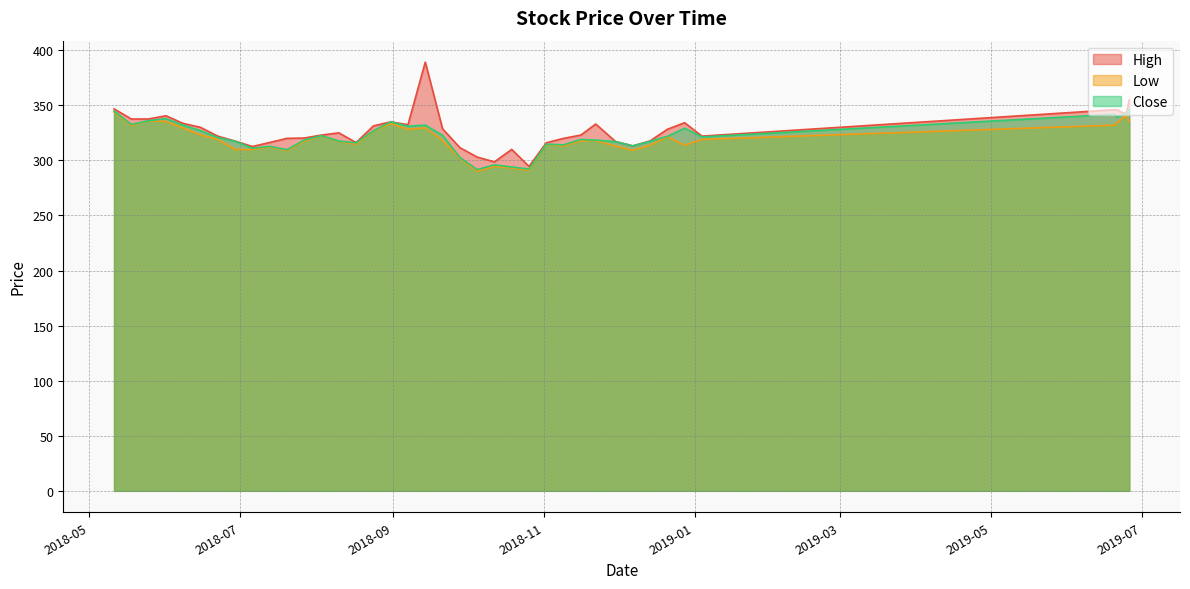

True or false: High and Close cross at least once.

False